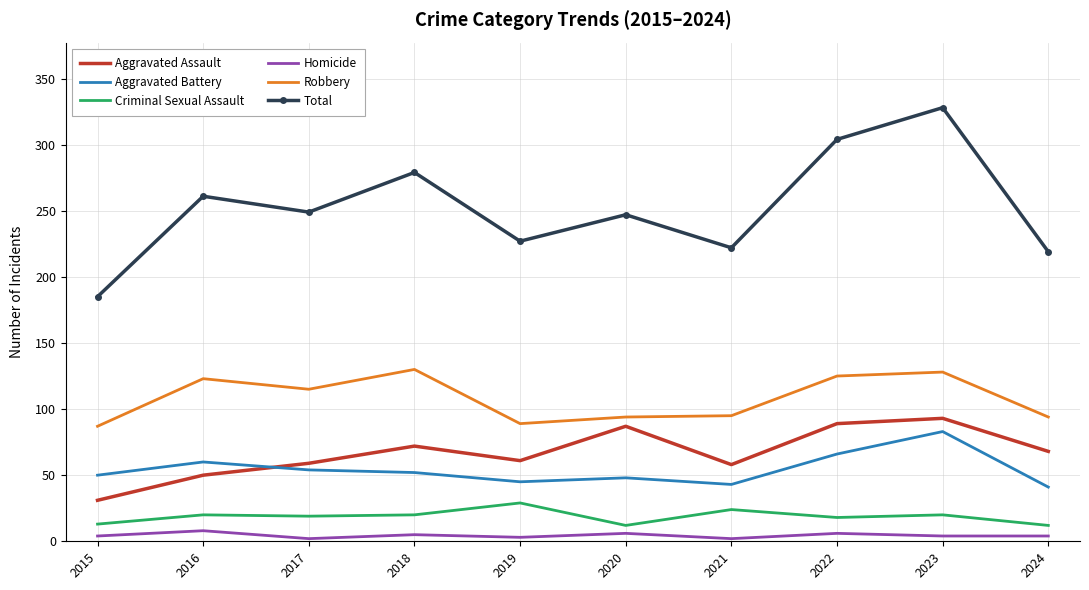

Is the value of Robbery at 2024 greater than the value of Homicide at 2017?

Yes